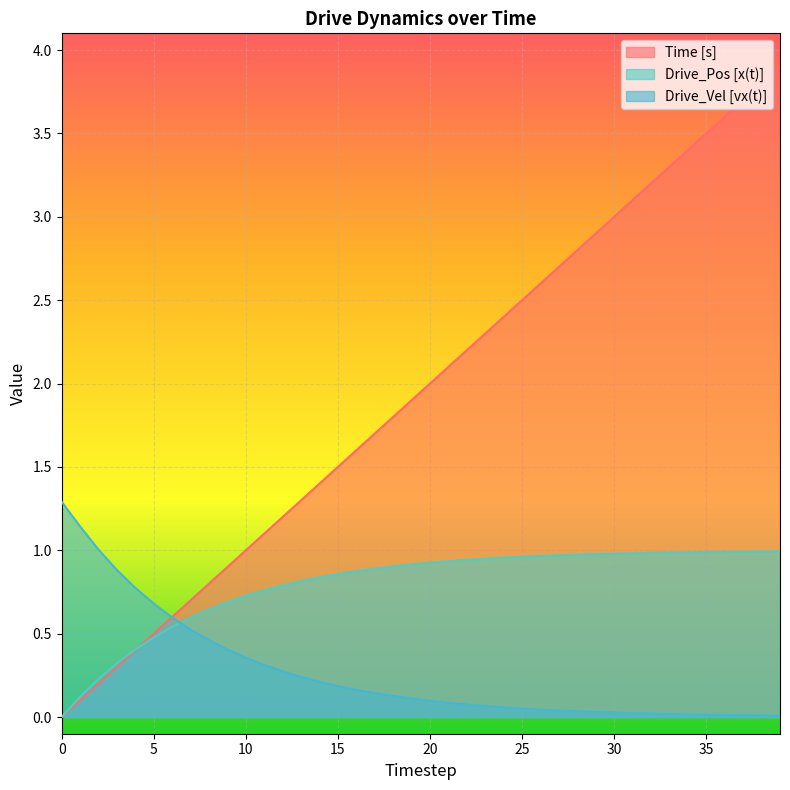

Reading left to right, extract all data points from this chart.

Time [s]: 0.0	0.1	0.2	0.3	0.4	0.5	0.6	0.7	0.8	0.9	1.0	1.1	1.2	1.3	1.4	1.5	1.6	1.7	1.8	1.9	2.0	2.1	2.2	2.3	2.4	2.5	2.6	2.7	2.8	2.9	3.0	3.1	3.2	3.3	3.4	3.5	3.6	3.7	3.8	3.9
Drive_Pos [x(t)]: 0.0	0.1	0.2	0.3	0.4	0.5	0.5	0.6	0.6	0.7	0.7	0.8	0.8	0.8	0.8	0.9	0.9	0.9	0.9	0.9	0.9	0.9	0.9	0.9	1.0	1.0	1.0	1.0	1.0	1.0	1.0	1.0	1.0	1.0	1.0	1.0	1.0	1.0	1.0	1.0
Drive_Vel [vx(t)]: 1.3	1.1	1.0	0.9	0.8	0.7	0.6	0.5	0.5	0.4	0.4	0.3	0.3	0.2	0.2	0.2	0.2	0.1	0.1	0.1	0.1	0.1	0.1	0.1	0.1	0.1	0.0	0.0	0.0	0.0	0.0	0.0	0.0	0.0	0.0	0.0	0.0	0.0	0.0	0.0